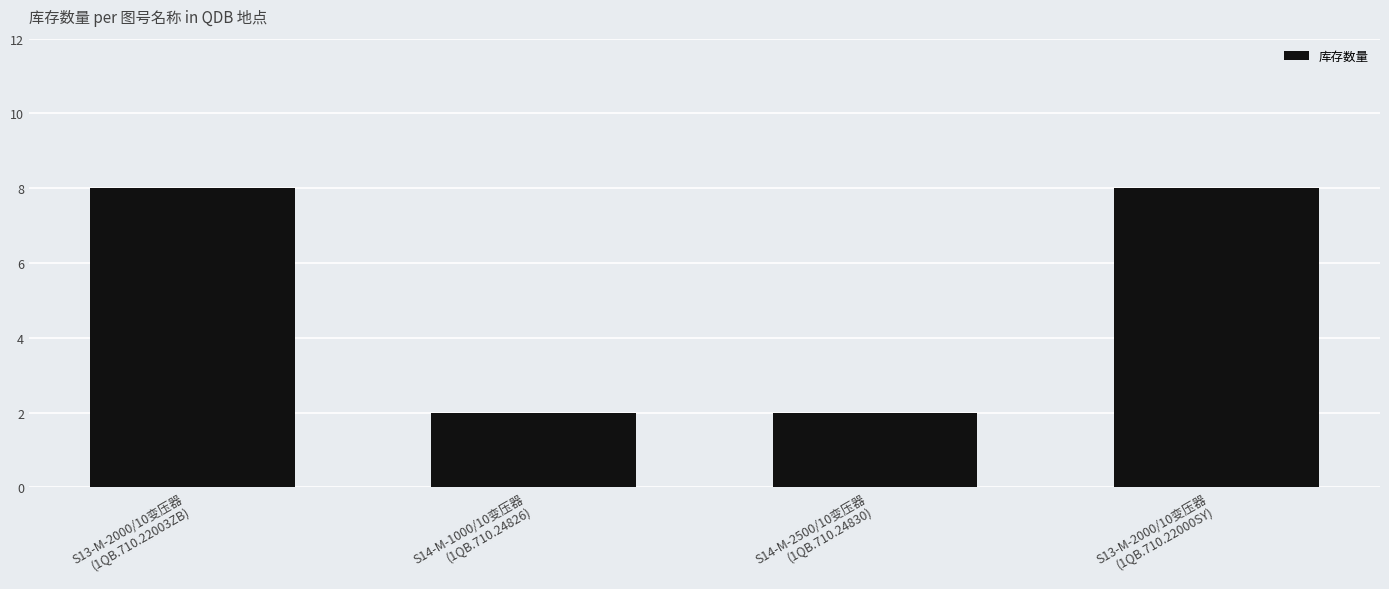

What is the average value?

5